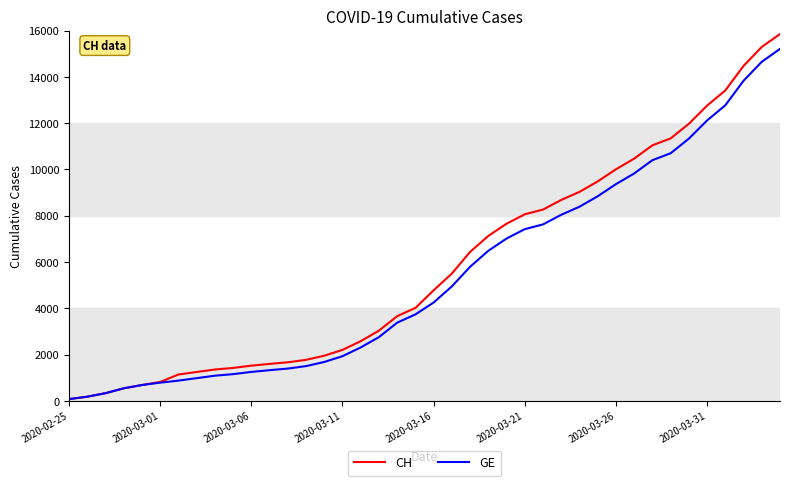

Which series has the widest spread of values?

CH